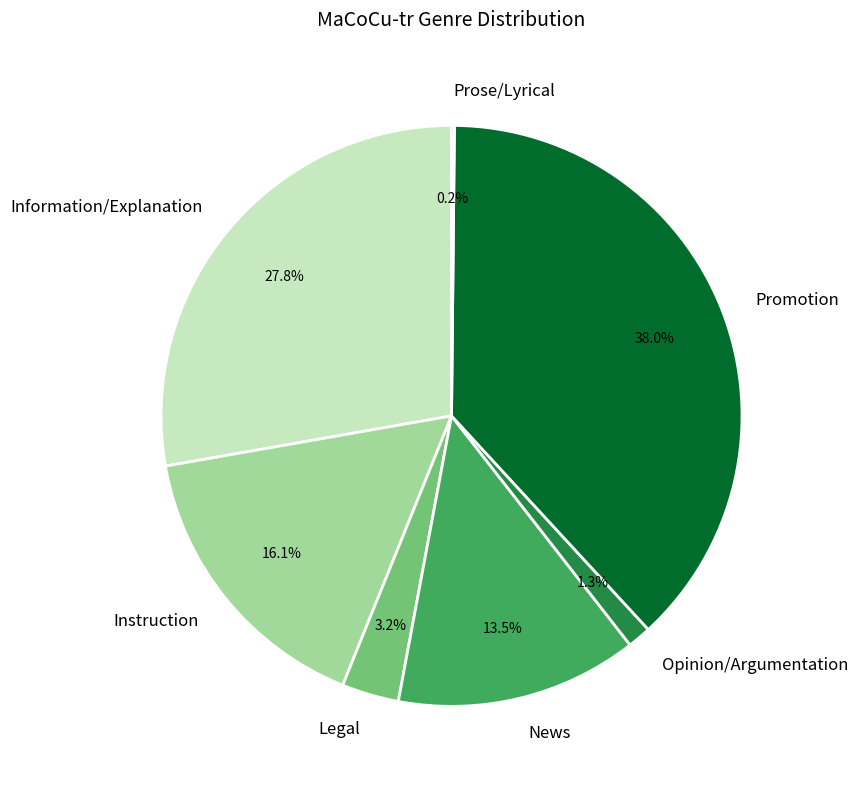

Does any single category account for the majority?

No